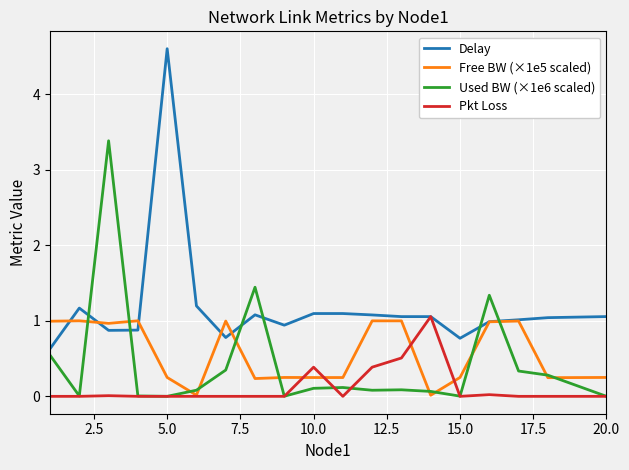

Which series has the largest total across all categories?

Delay